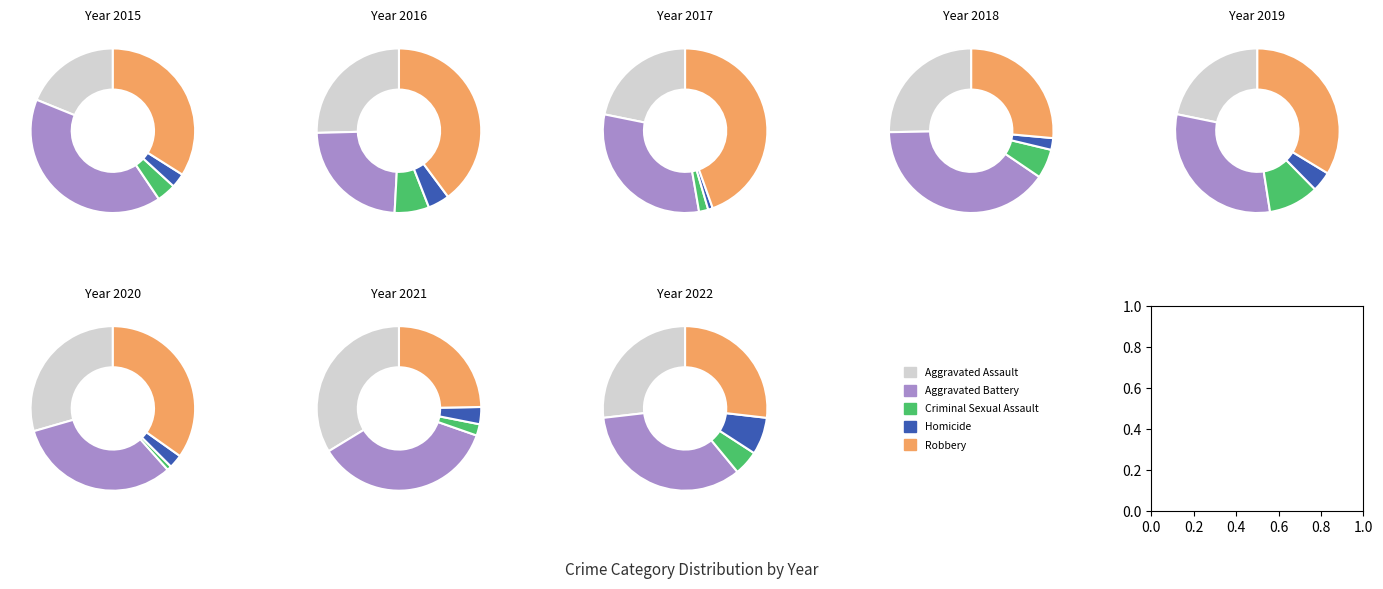

To the nearest percent, what percentage of the pie is Homicide?

3%